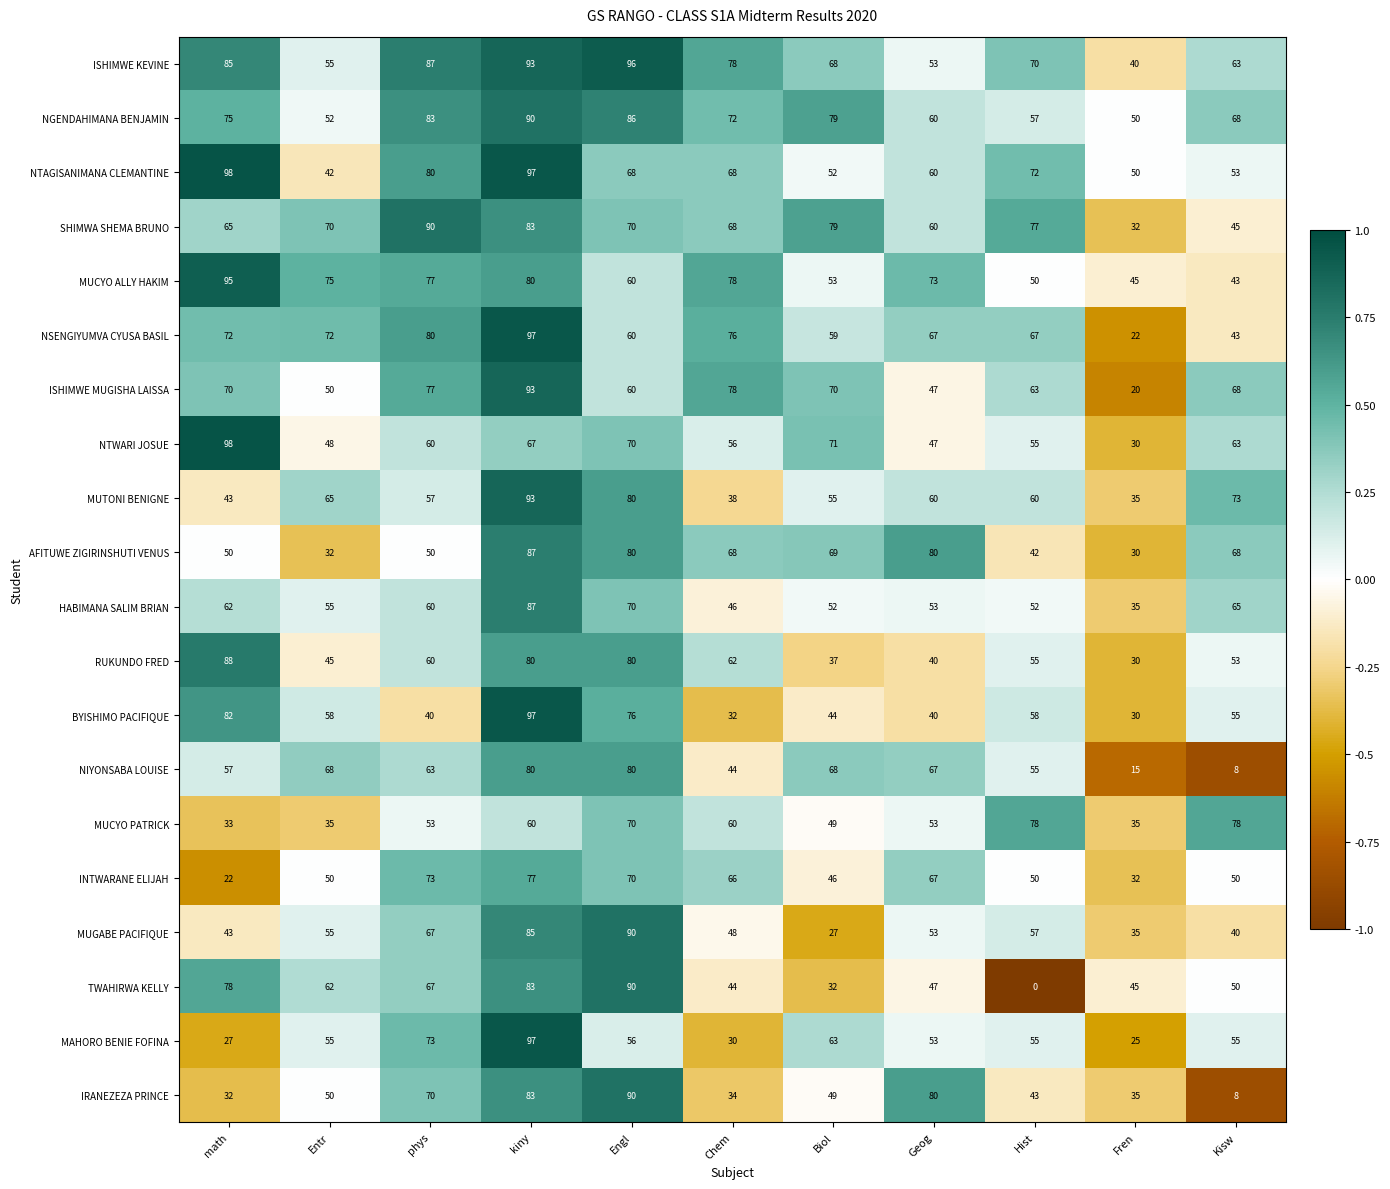

What is the sum of all NTAGISANIMANA CLEMANTINE values?

740